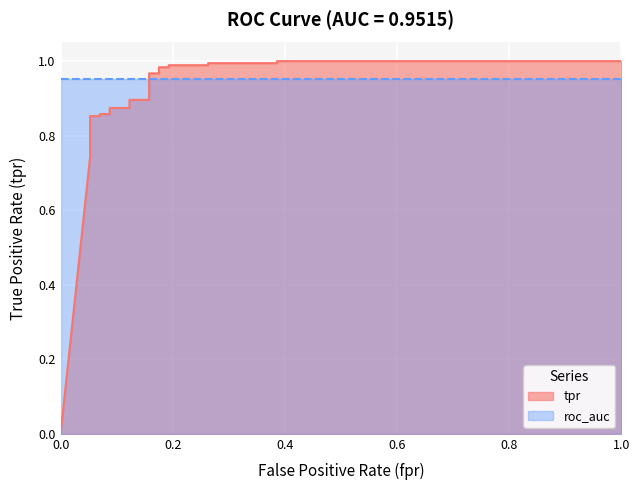

Reading left to right, list all the values displayed in this chart.

0=0.0	0.05263157894736842=0.7	0.05263157894736842=0.8	0.05263157894736842=0.8	0.05263157894736842=0.8	0.05263157894736842=0.8	0.05263157894736842=0.8	0.05263157894736842=0.9	0.07017543859649122=0.9	0.07017543859649122=0.9	0.08771929824561403=0.9	0.08771929824561403=0.9	0.1228070175438596=0.9	0.1228070175438596=0.9	0.1578947368421053=0.9	0.1578947368421053=1.0	0.1754385964912281=1.0	0.1754385964912281=1.0	0.1929824561403509=1.0	0.1929824561403509=1.0	0.2631578947368421=1.0	0.2631578947368421=1.0	0.3859649122807017=1.0	0.3859649122807017=1.0	1.0=1.0